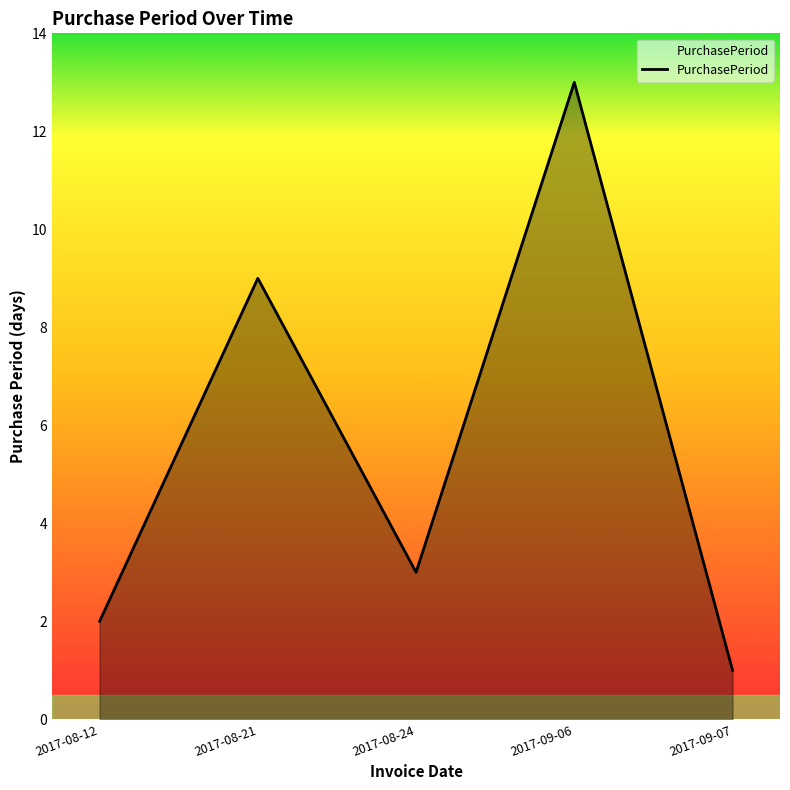

What is the smallest value displayed?

1